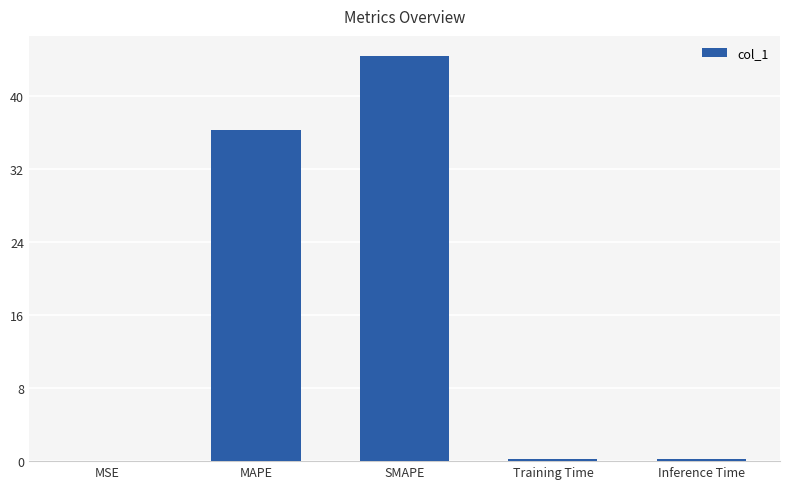

Where is the data nearest to the value 22?

MAPE